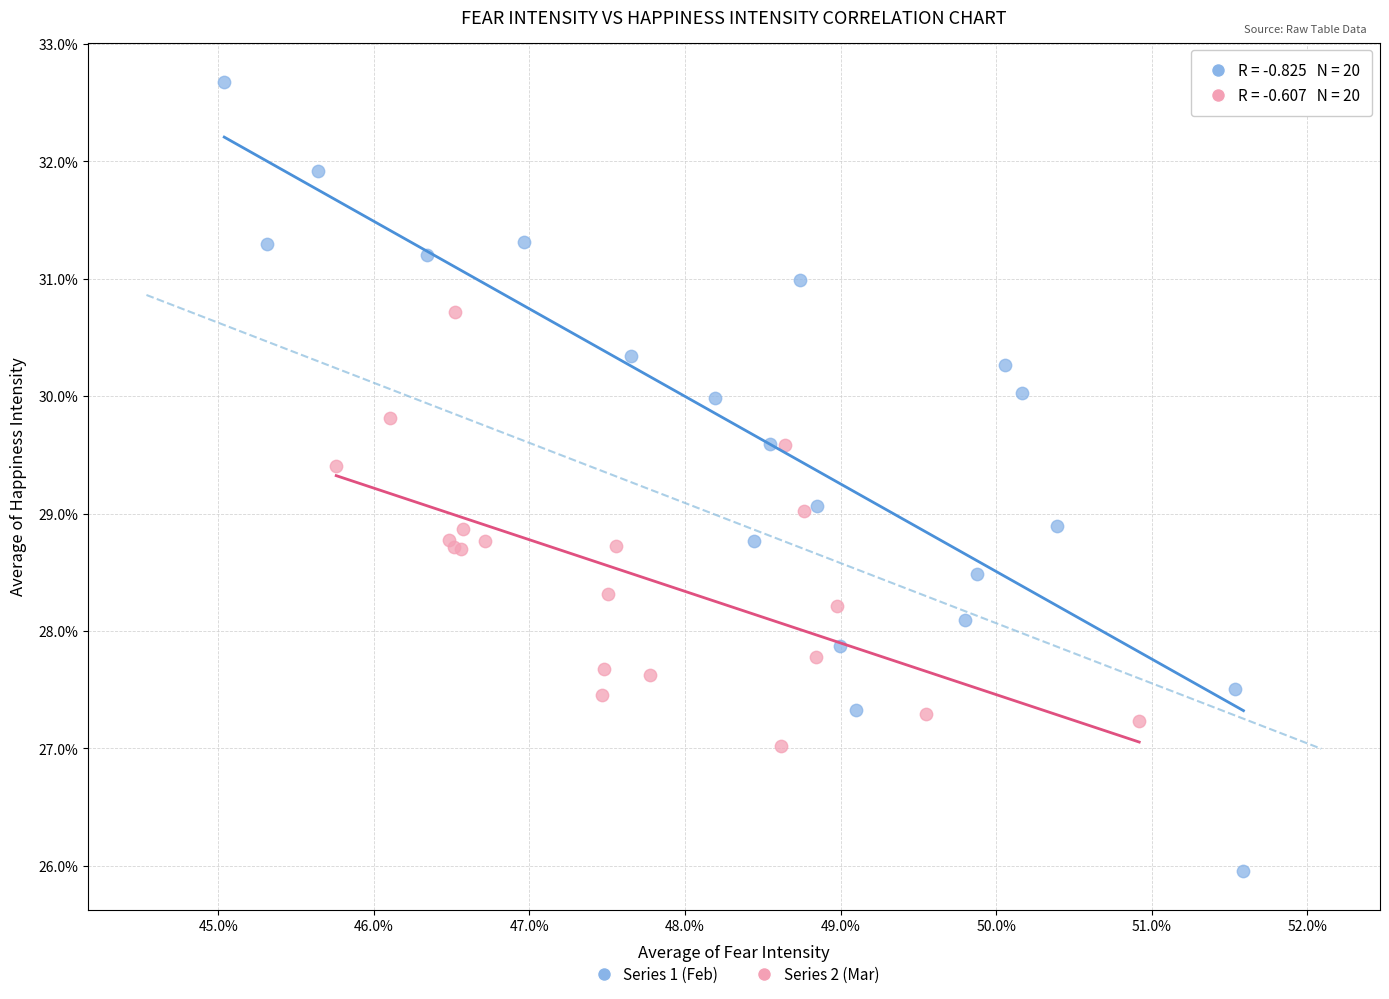

Which series has the largest Y range (max minus min)?

Series 1 (Feb)